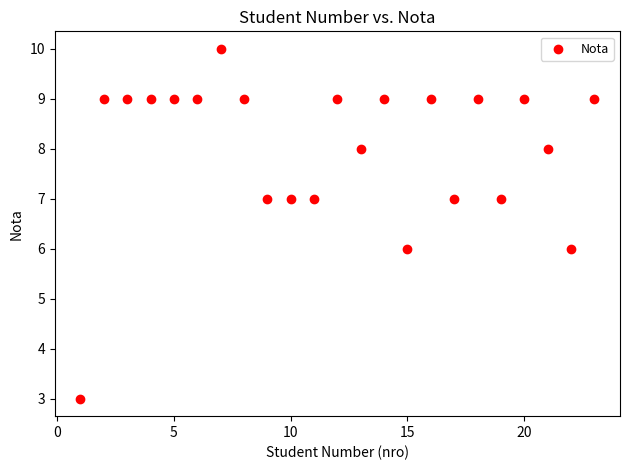

What is the range of Y values (max minus min)?

7